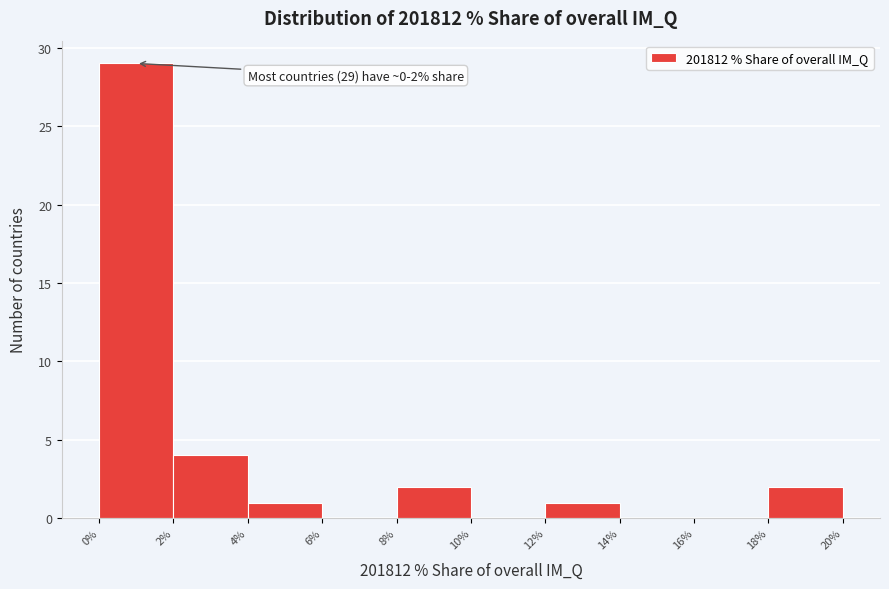

Over which range of the x-axis is the bar tallest?

0% to 2%